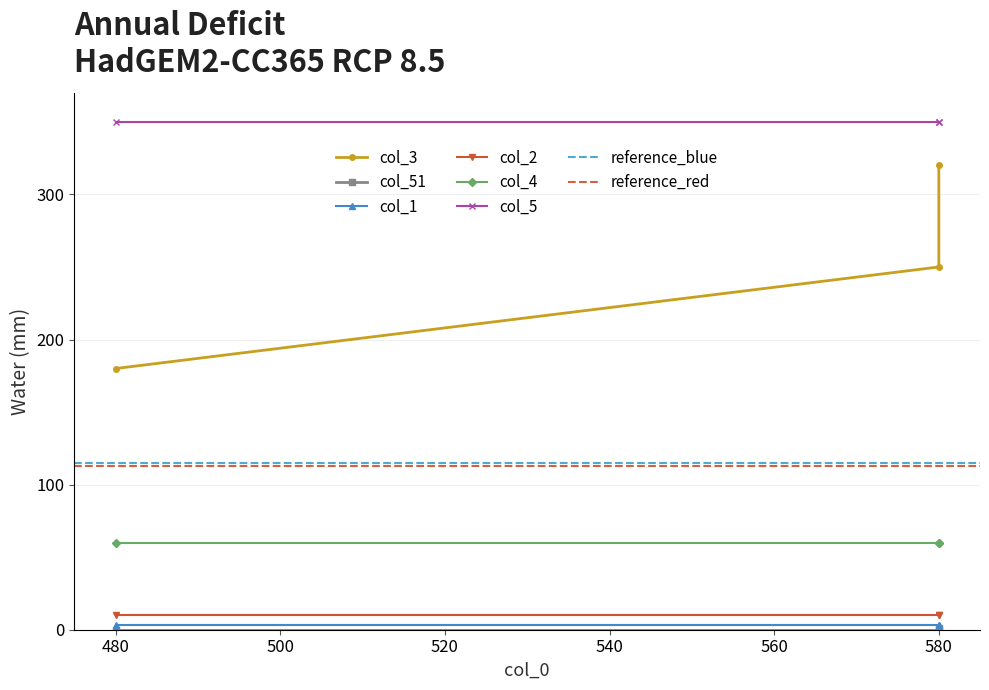

What is the value of the col_1 point at the 2nd from the left?

3